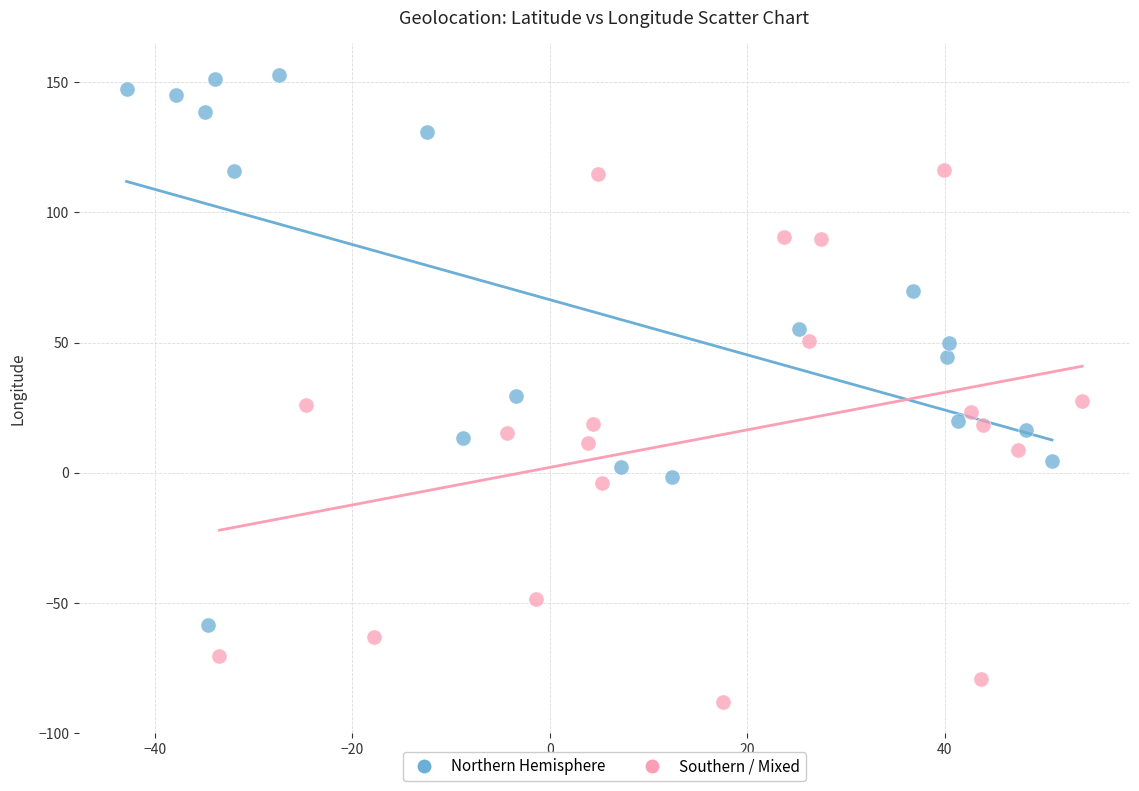

Which series reaches the minimum Y coordinate?

Southern / Mixed